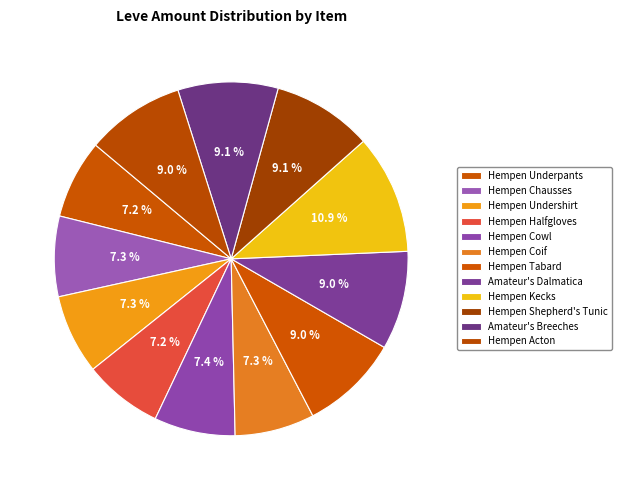

To the nearest percent, what percentage of the pie is Hempen Cowl?

7%